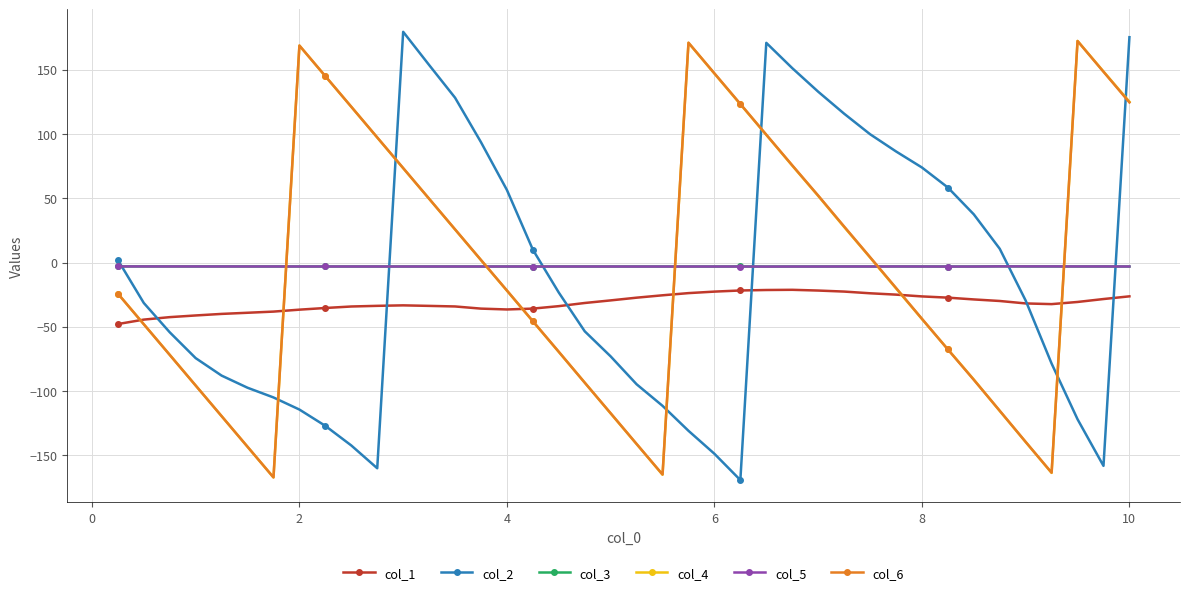

In col_1, how many points are lower than both neighbors (excluding endpoints)?

2